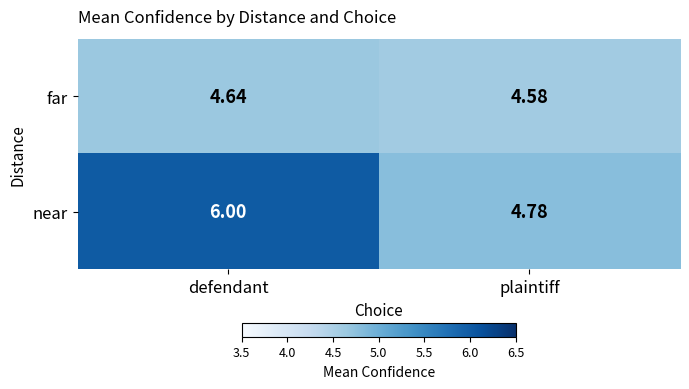

Rank the series by their maximum value, from lowest to highest.

far, near